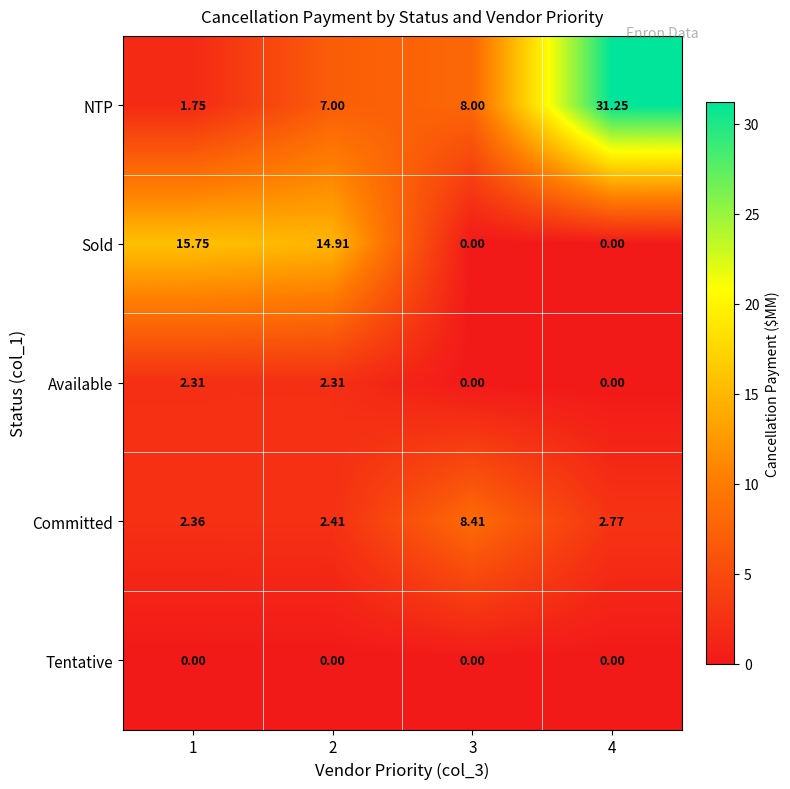

Which series changed the most between 1 and 2?

NTP